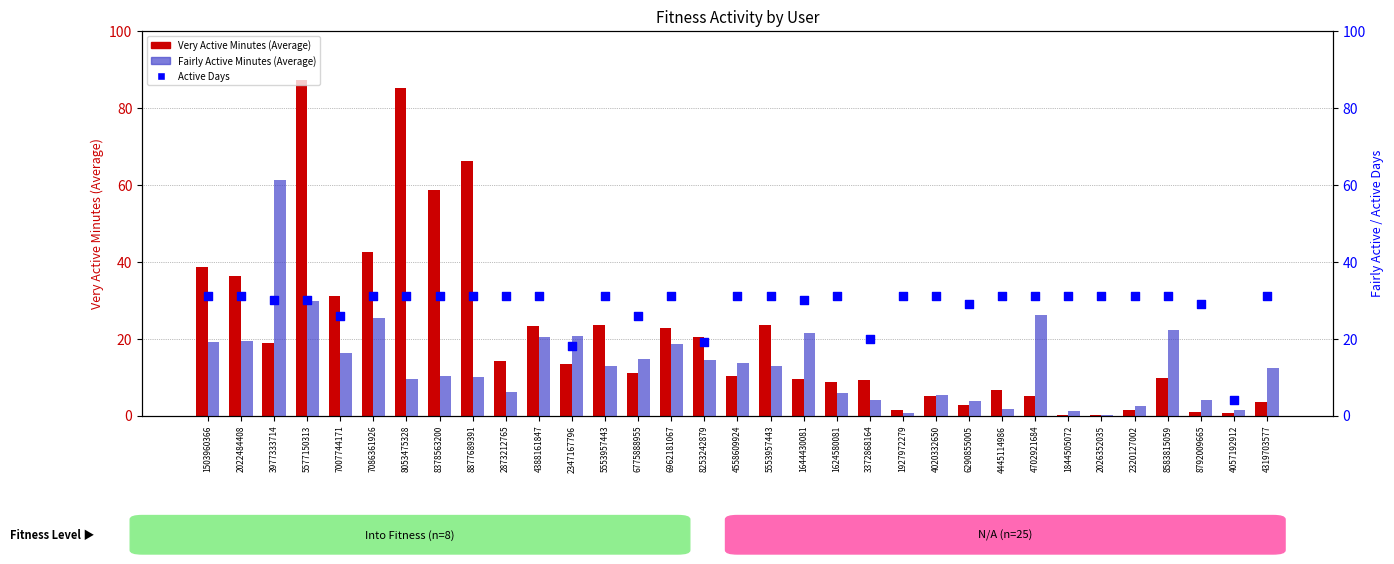

Which series contains the lowest Y value?

Very Active Minutes (Average)